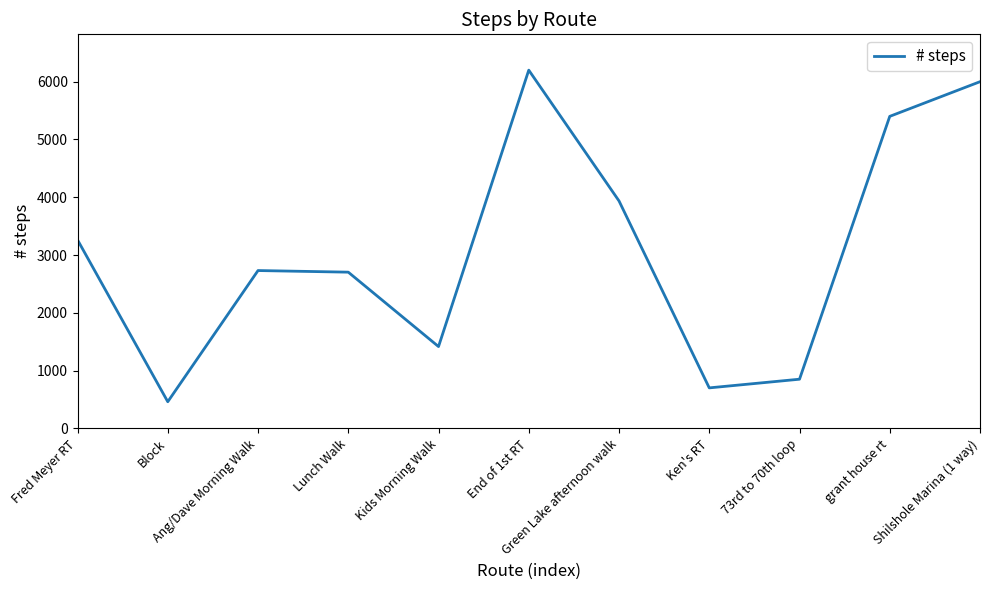

How many lines are shown in the chart?

1